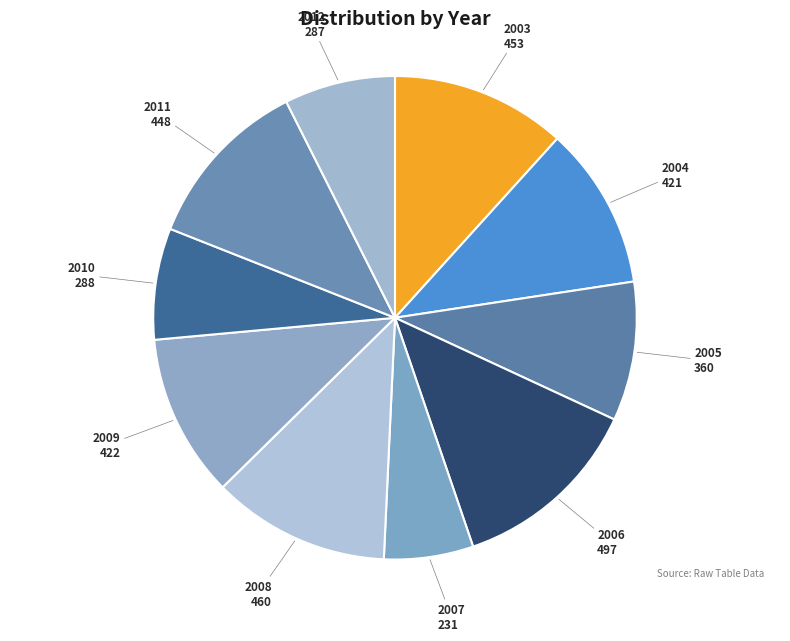

Is 2004 the majority of the pie?

No